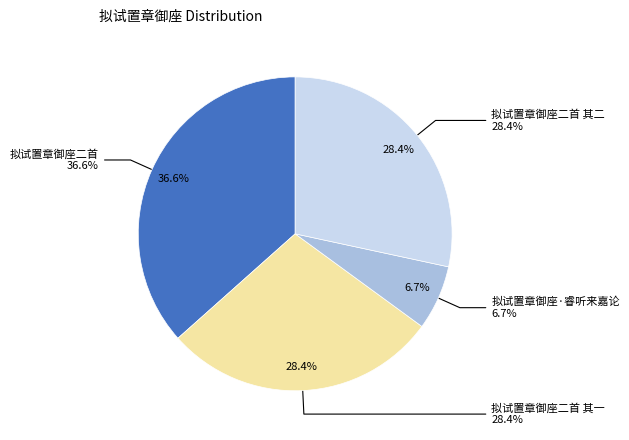

To the nearest percent, what is the average slice percentage?

25%